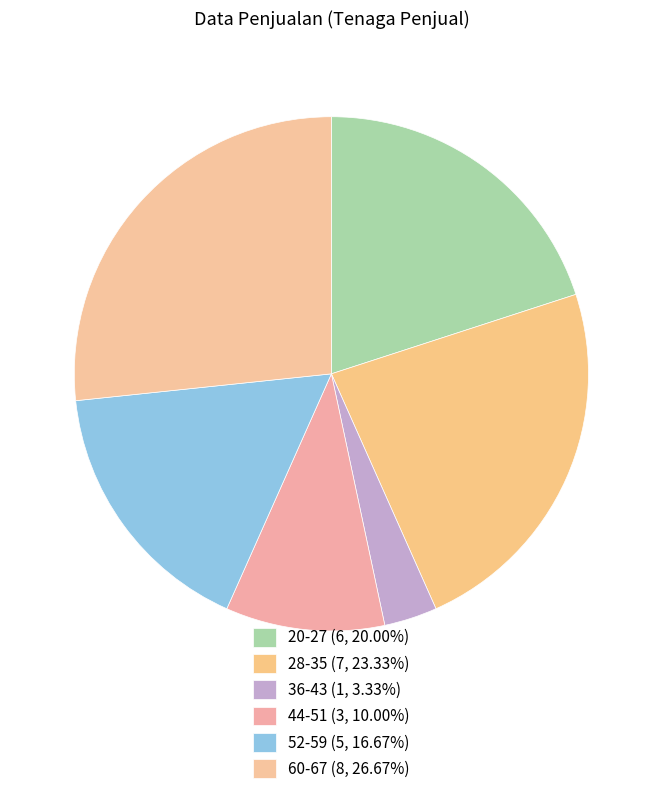

What percentage is the 44-51 slice, to the nearest percent?

10%